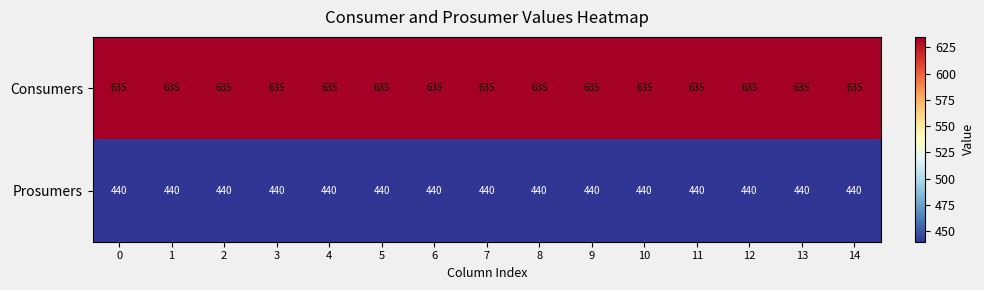

What is the sum of the Prosumers values at 12 and 0?

880